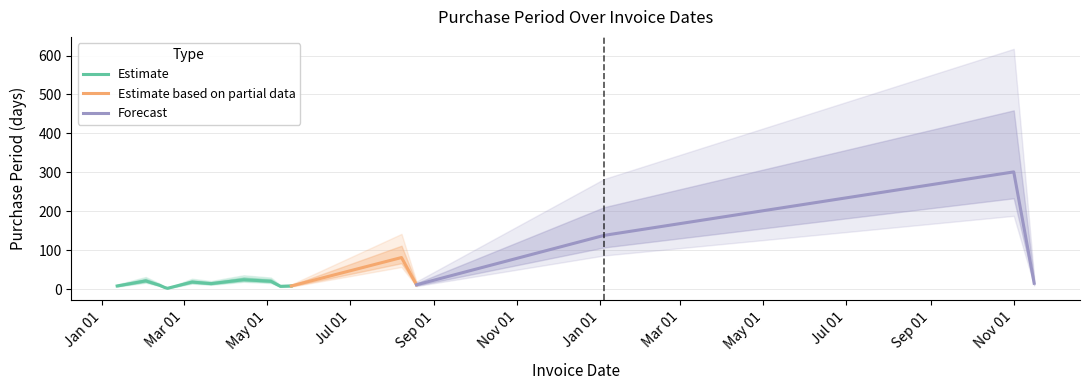

Which has a higher value, 2016-05-11 or 2016-04-14?

2016-04-14